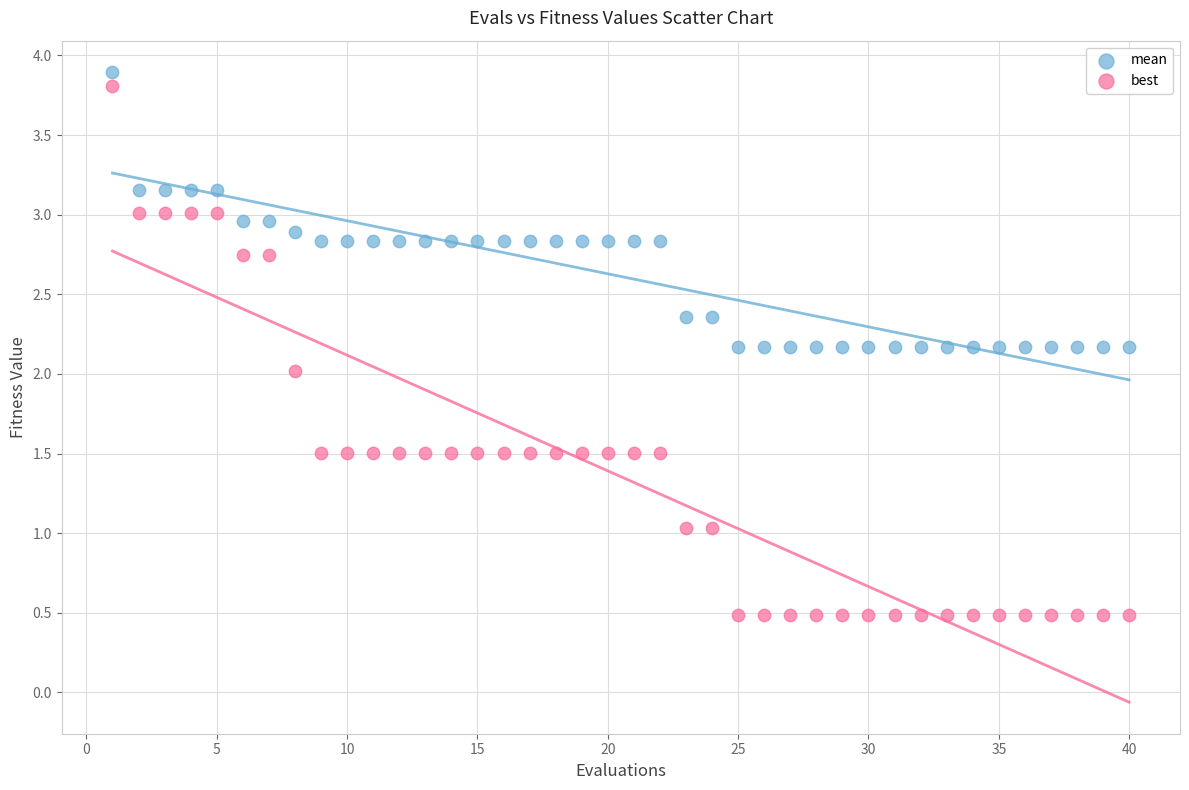

Across all data points, what is the range of X values (max minus min)?

39.0